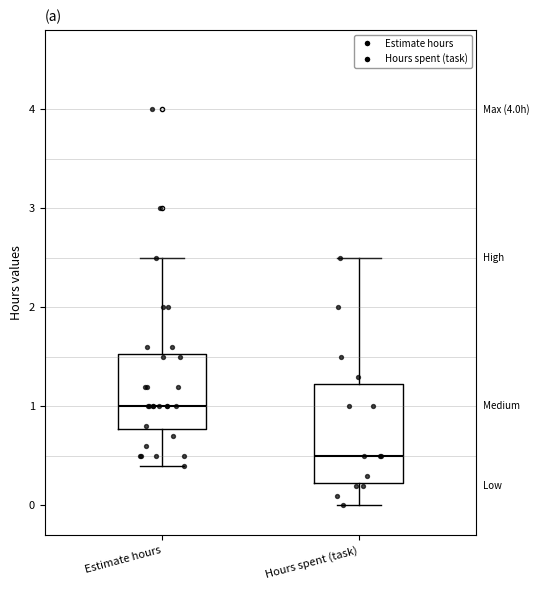

Where does the upper whisker of the box for Hours spent (task) end on the y-axis? The values are not printed on the chart, so give them approximately, as read against the axis.

2.5